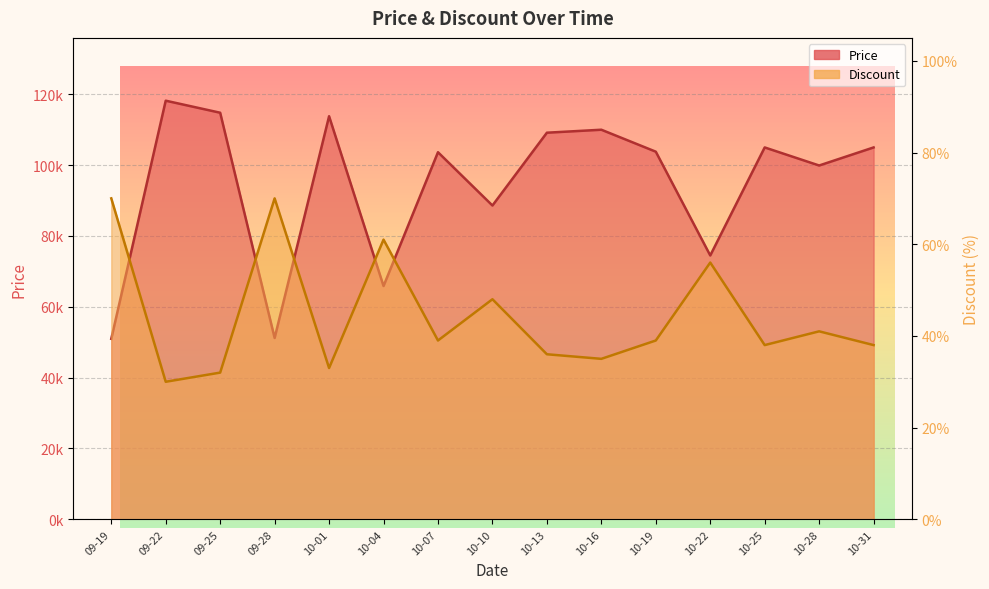

Reading right to left, what are all the values shown in this chart?

Price: 105000	99900	105000	74500	103800	110000	109160	88600	103650	65870	113810	51210	114800	118200	50960
Discount: 38	41	38	56	39	35	36	48	39	61	33	70	32	30	70